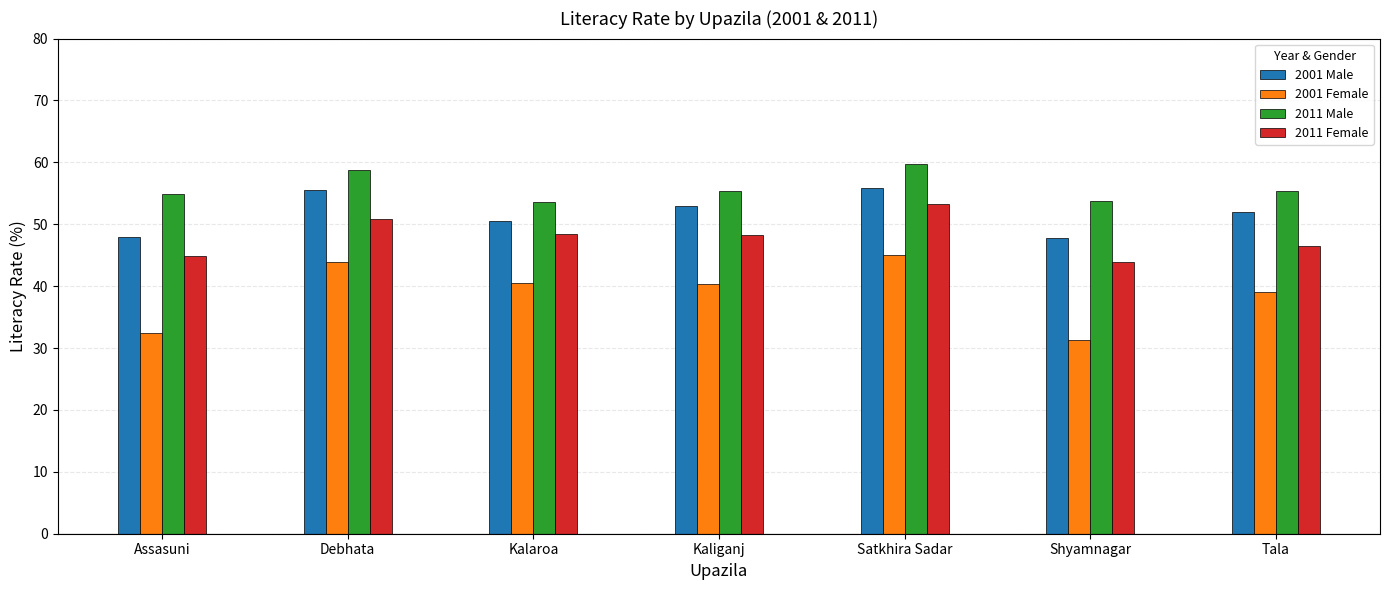

Is the value of 2001 Female at Debhata greater than the value of 2011 Female at Debhata?

No